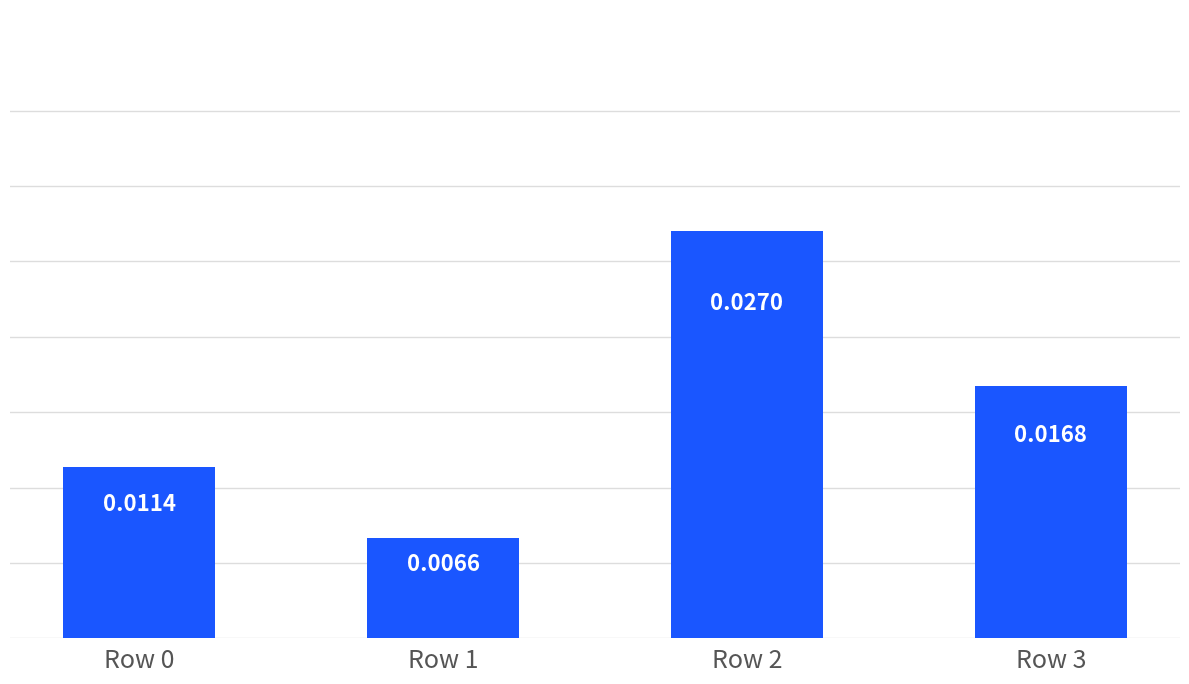

Between Row 3 and Row 1, which is larger?

Row 3